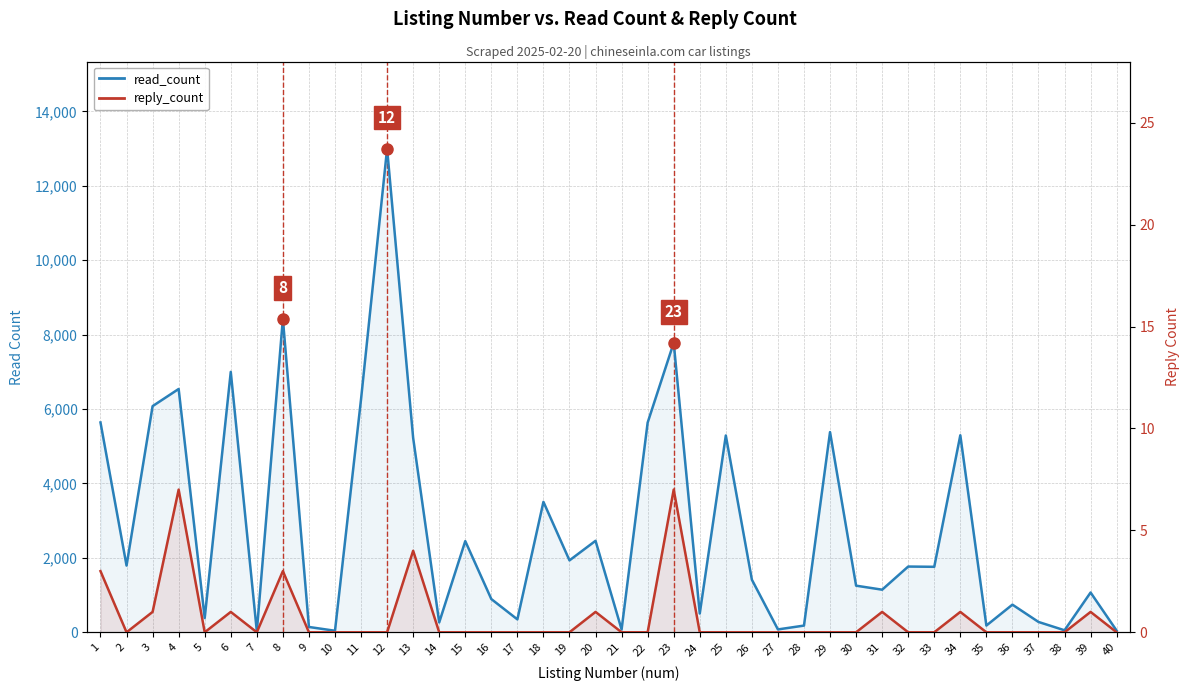

What is the lowest value of the read_count series?

28